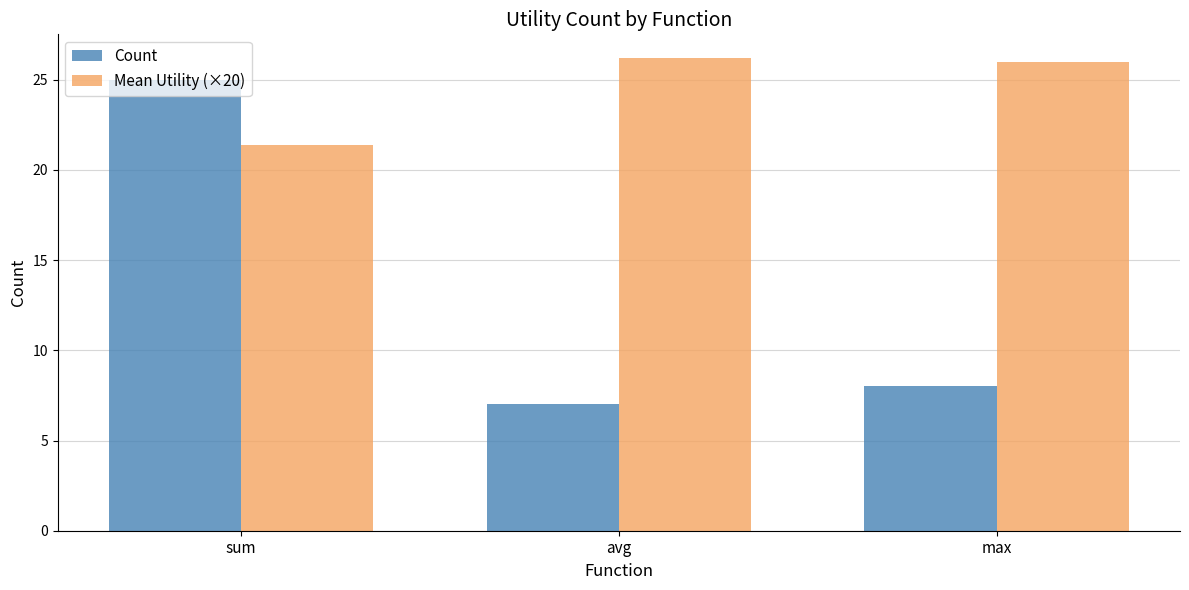

The Mean Utility (×20) series shows 5.7 at max. True or false?

False